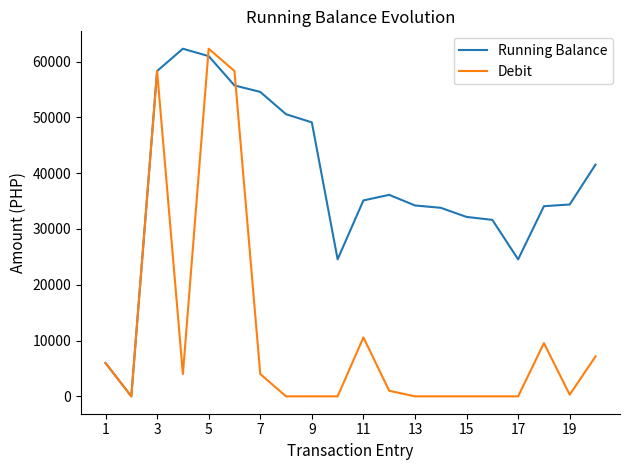

Which series has the largest total across all categories?

Running Balance